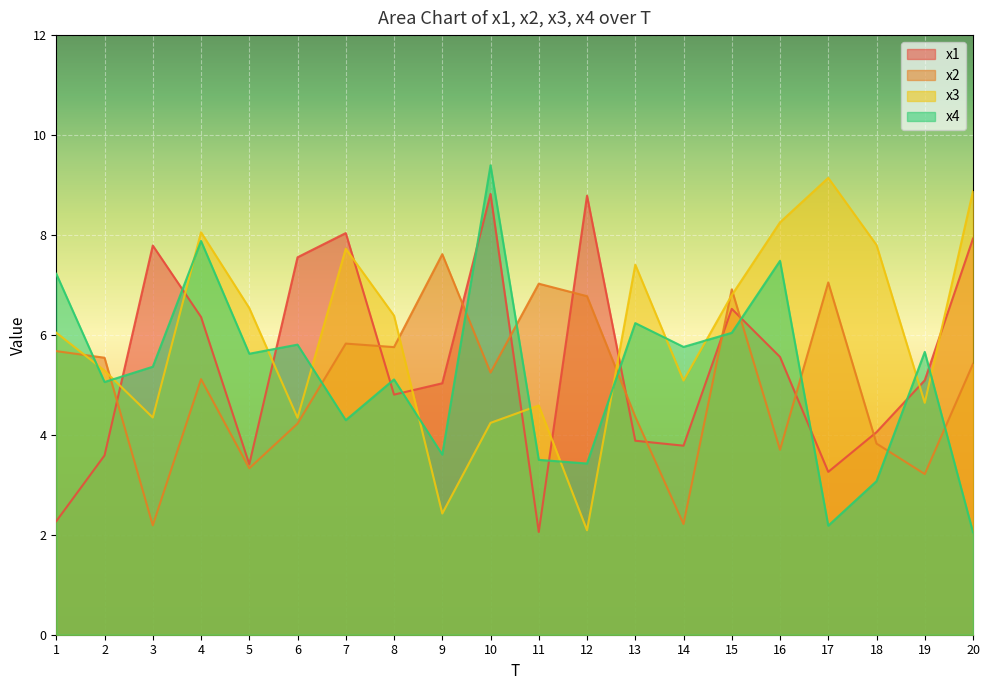

What is the difference between the second highest and second lowest values in the x1 series?

6.5